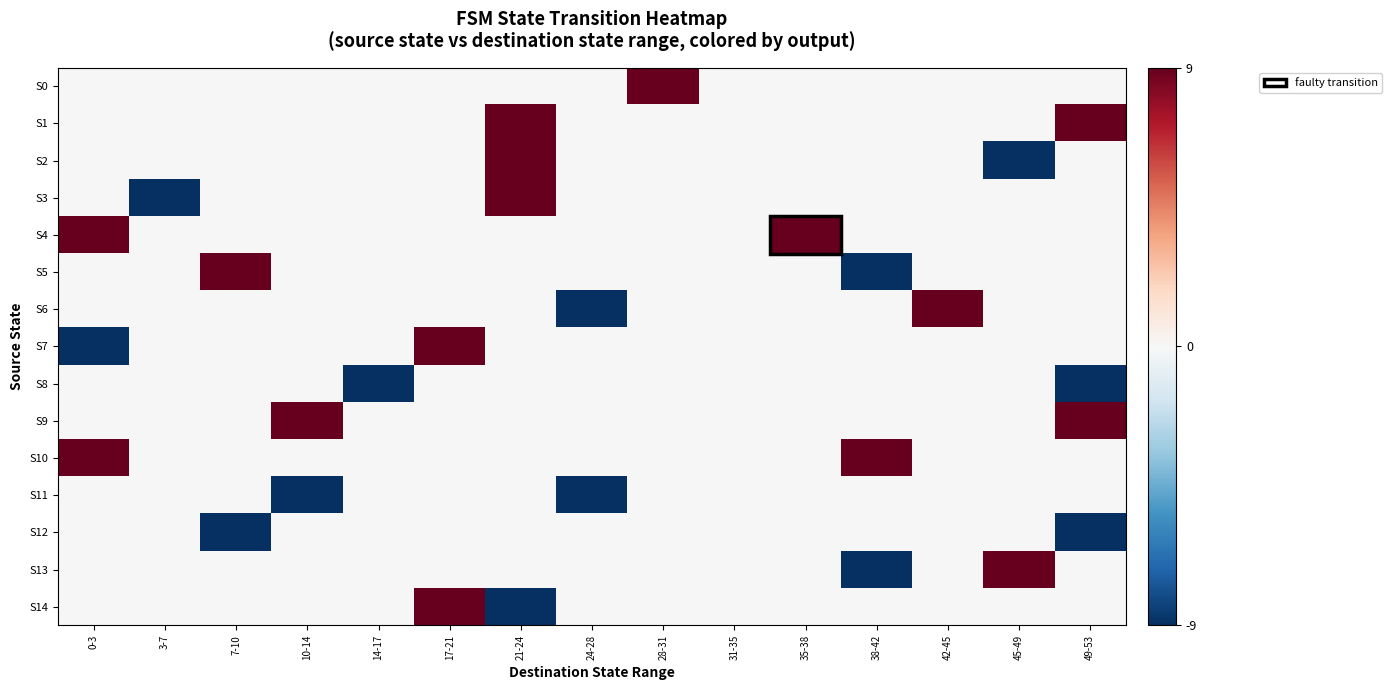

At how many categories does at least one series exceed 8?

11